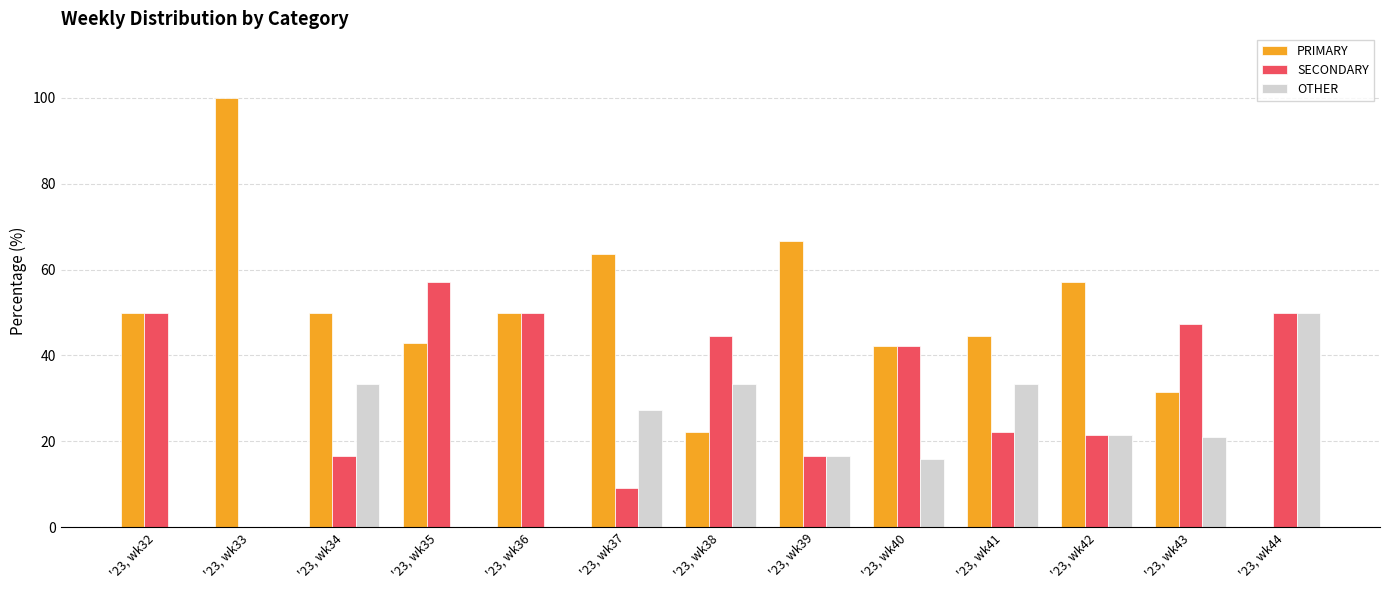

How many groups of bars are there?

13